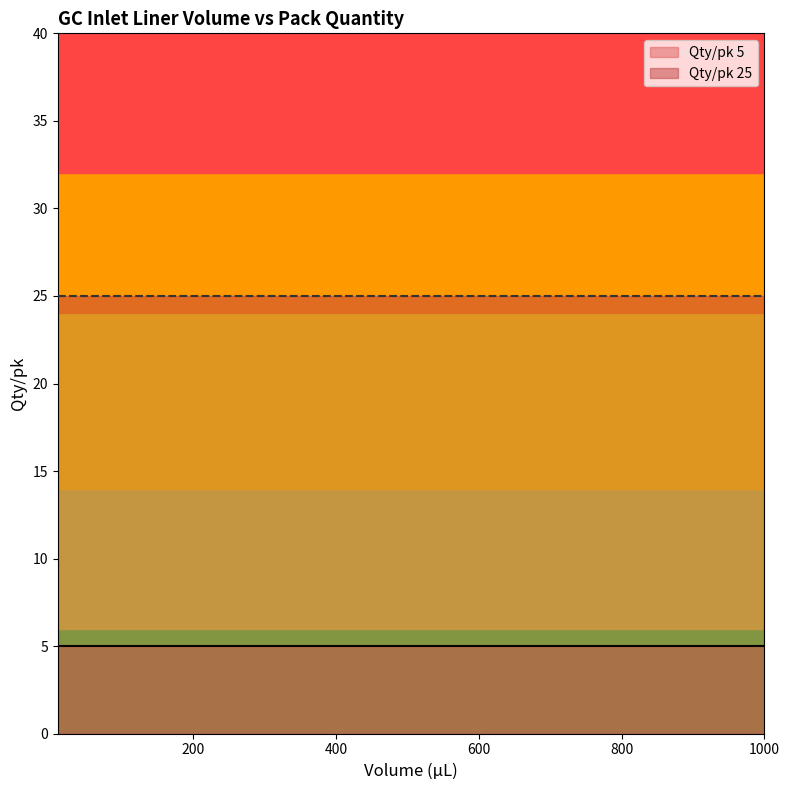

List the series in order of their peak value, lowest first.

Qty/pk 5, Qty/pk 25